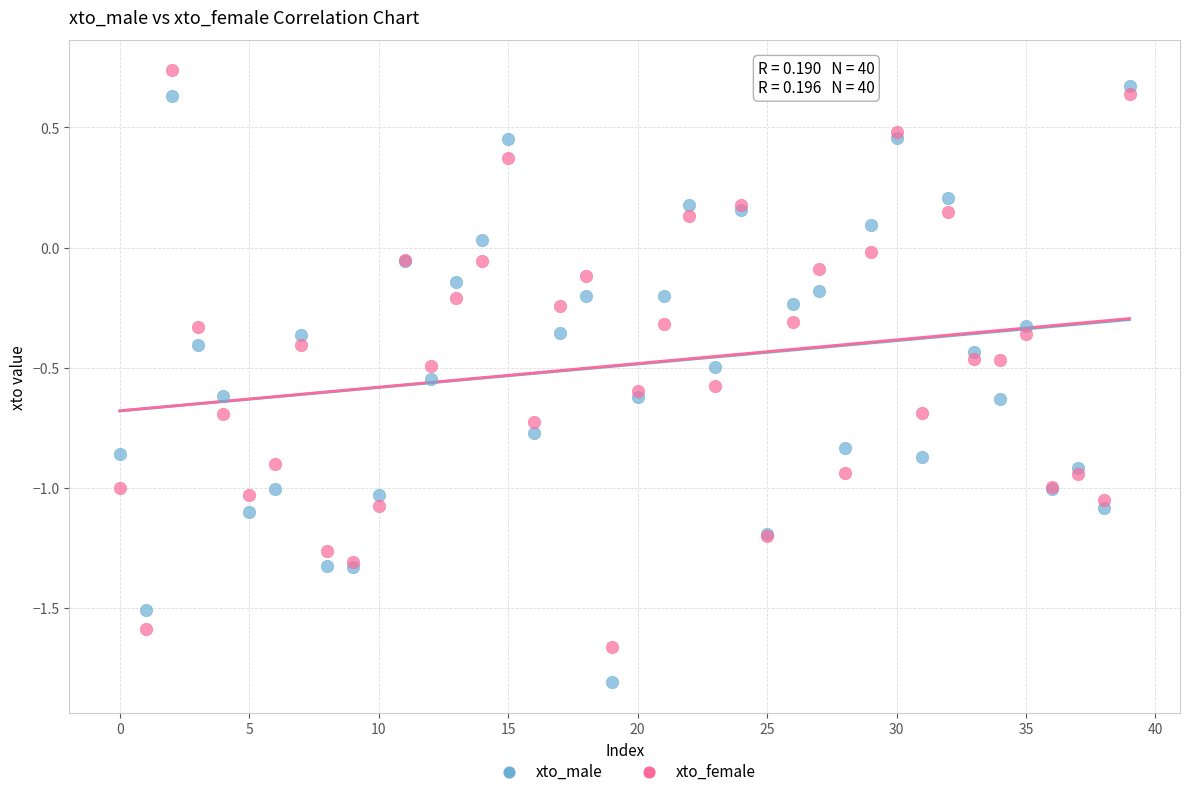

Which series has the largest Y range (max minus min)?

xto_male